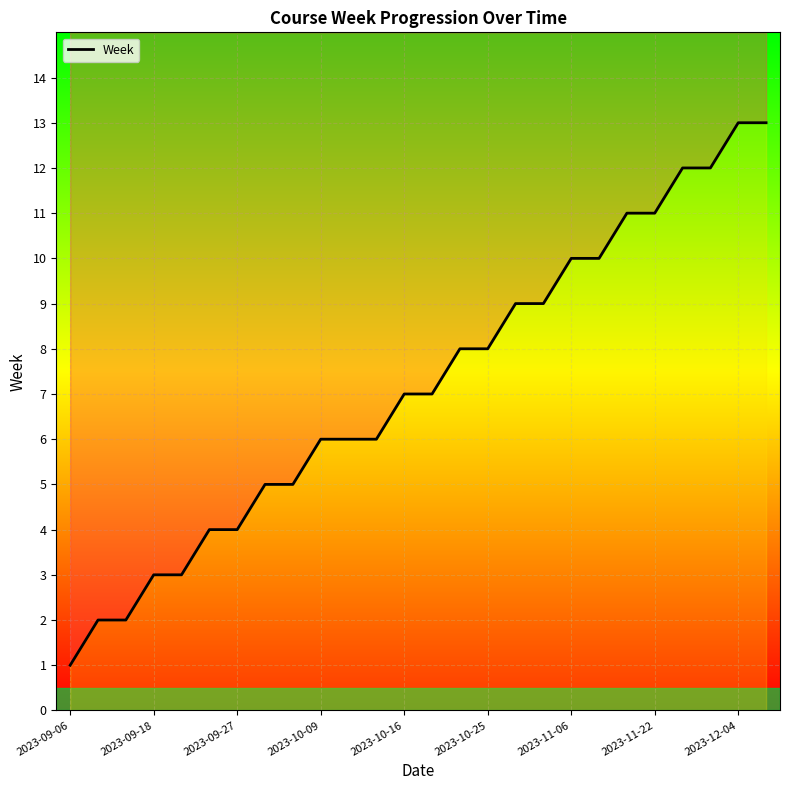

Which category has the lowest value across all series?

2023-09-06